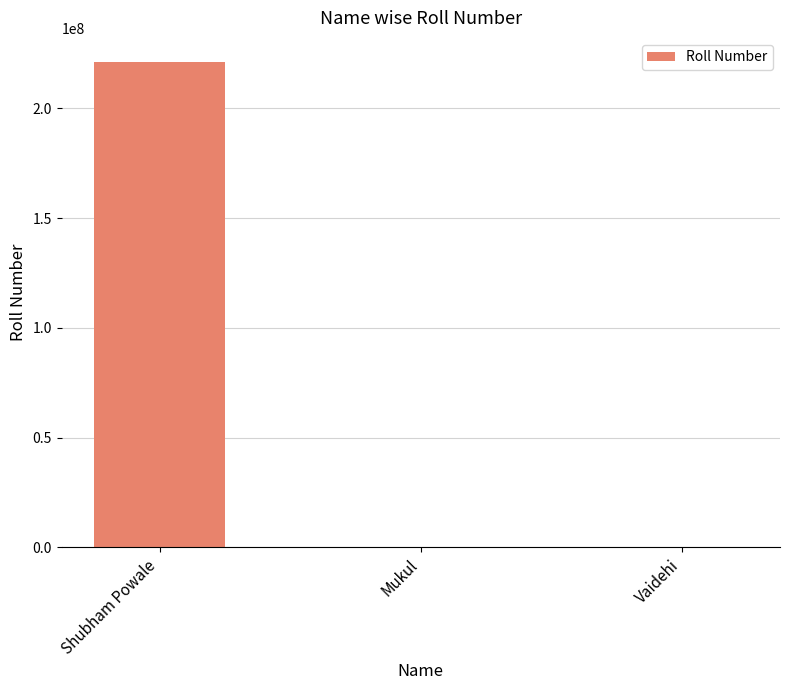

What is the change in value from Mukul to Vaidehi?

-16